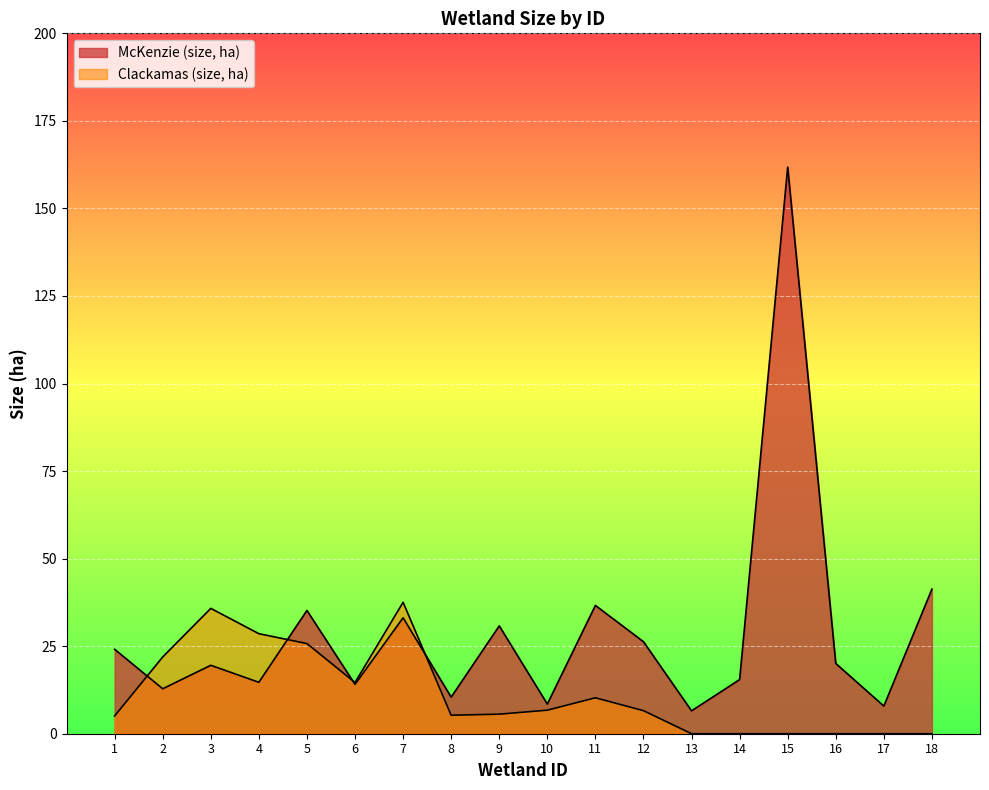

At how many categories does at least one series exceed 87?

1